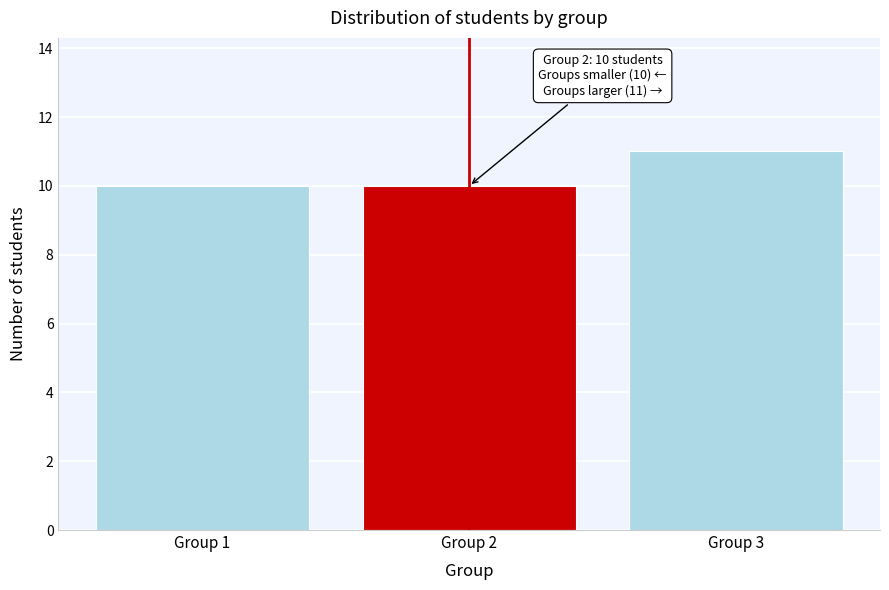

Reading right to left, transcribe all the data shown in this chart.

11	10	10